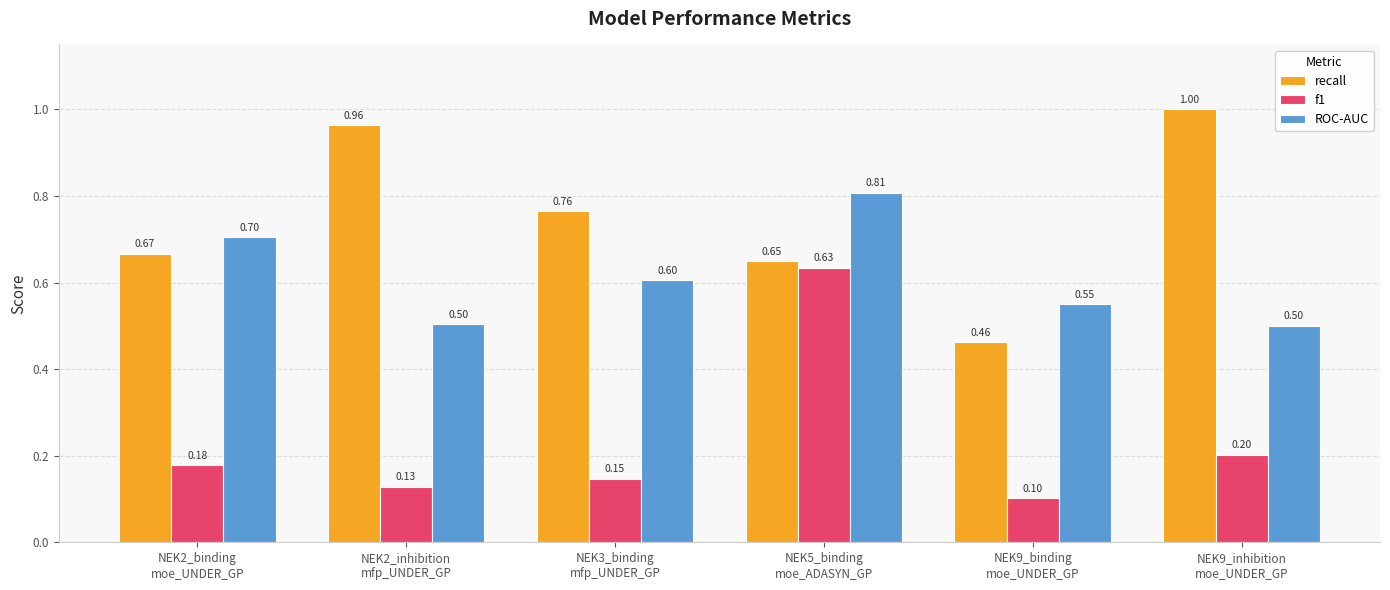

List the series in order of their overall mean, highest first.

recall, ROC-AUC, f1